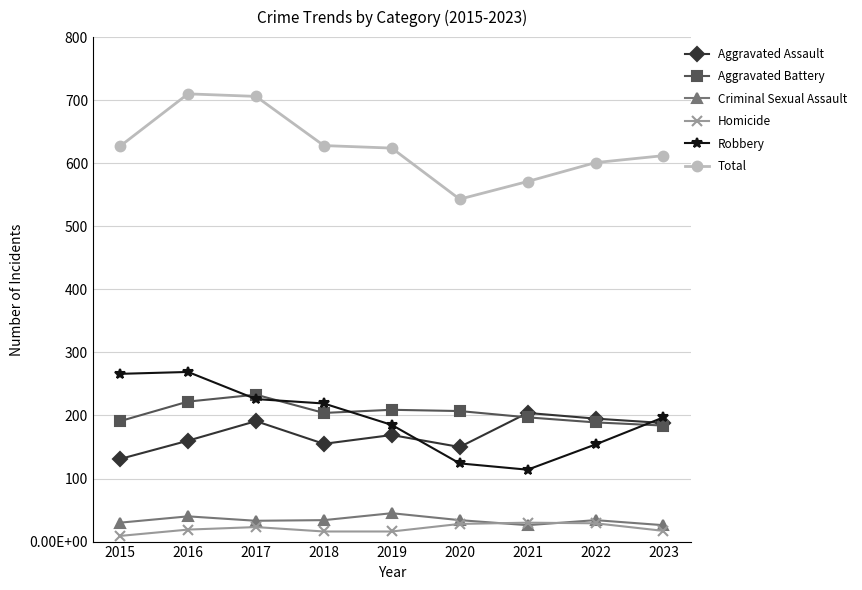

What is the total value across all series at 2015?

1254